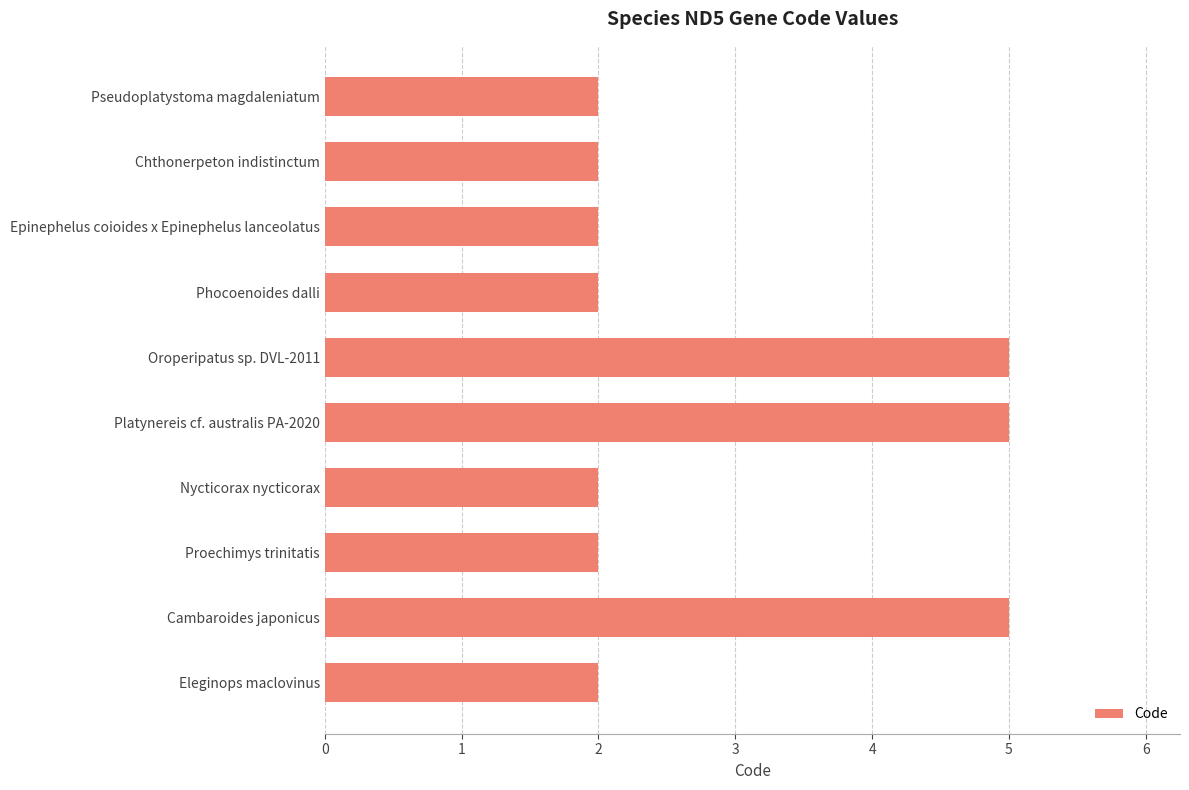

Approximately how many times larger is the value at Platynereis cf. australis PA-2020 compared to Cambaroides japonicus?

1.0